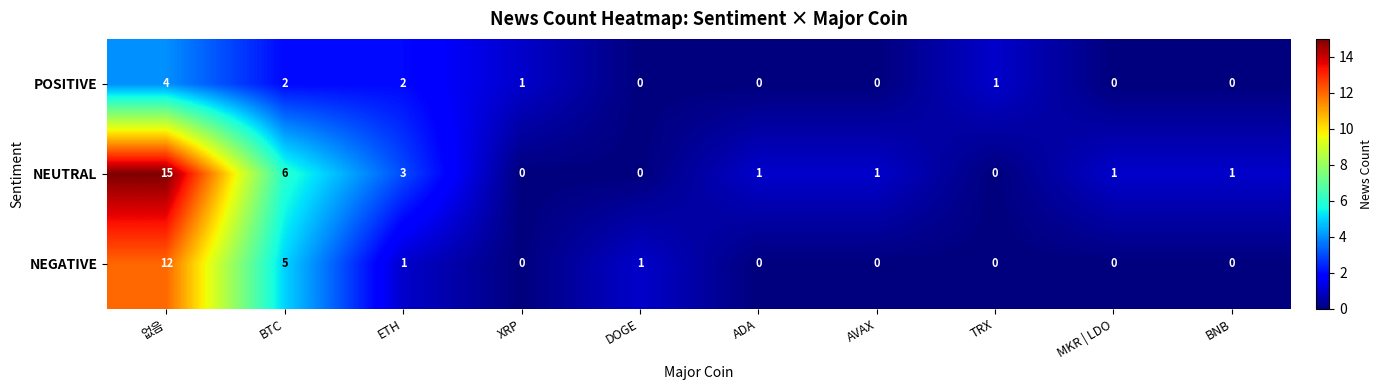

What is the greatest value displayed?

15